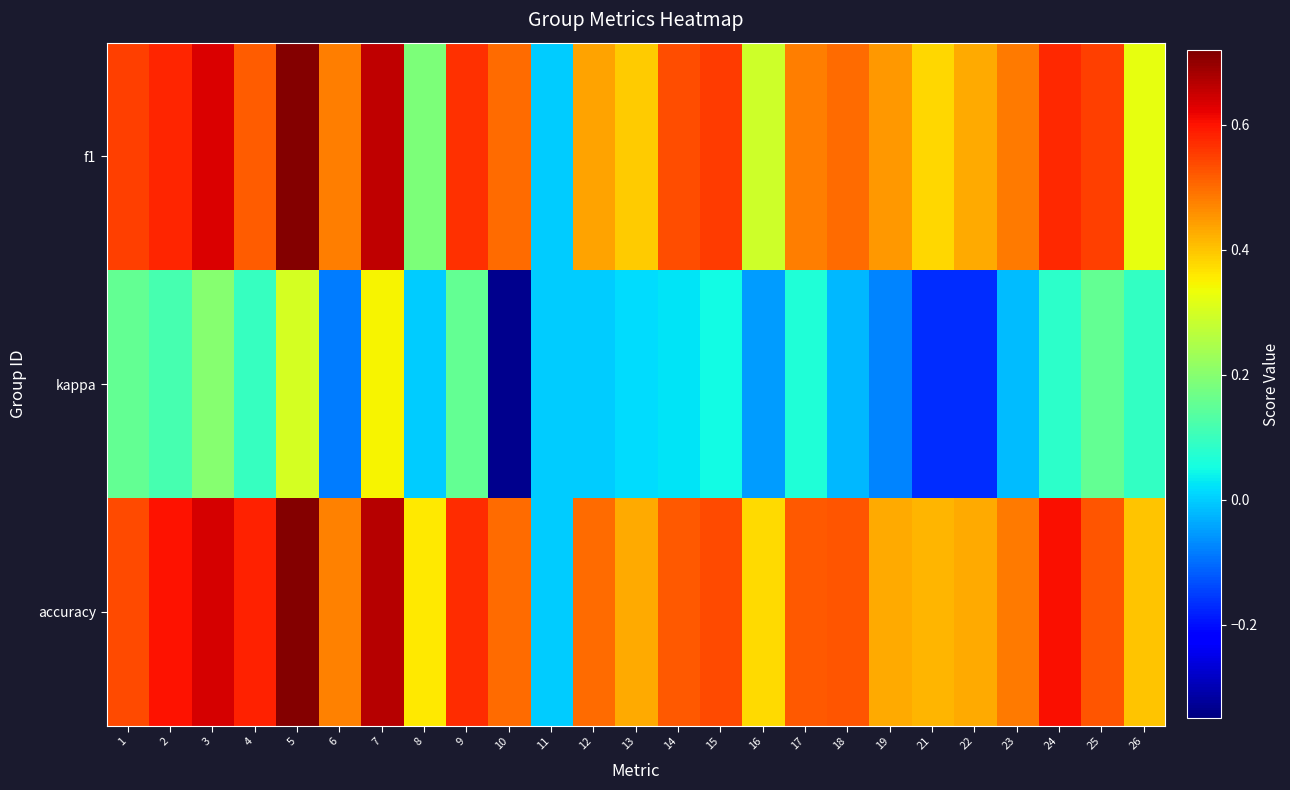

How many data points does each series have?

25